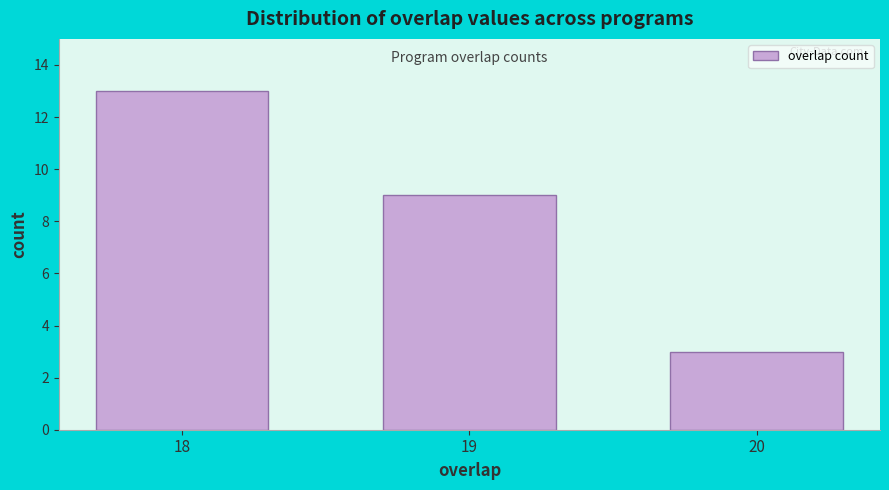

Reading right to left, list all the values displayed in this chart.

20=3	19=9	18=13